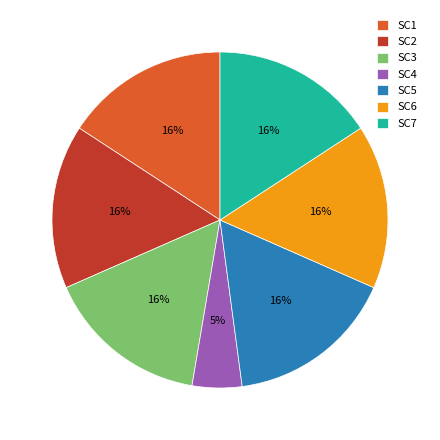

True or false: SC5 accounts for 25% of the total.

False